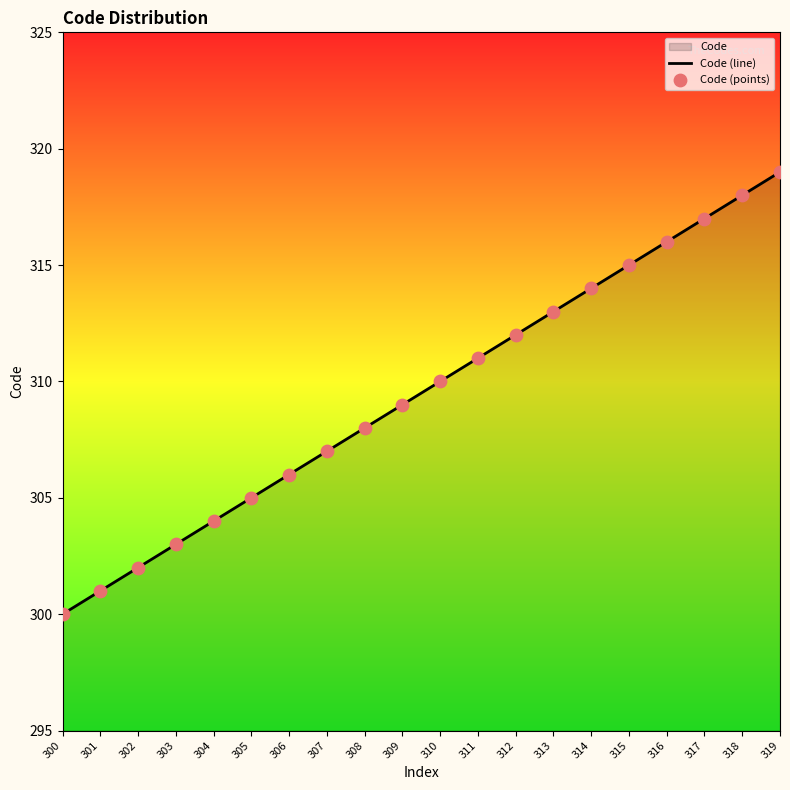

Which series contains the highest Y value?

Code (line)